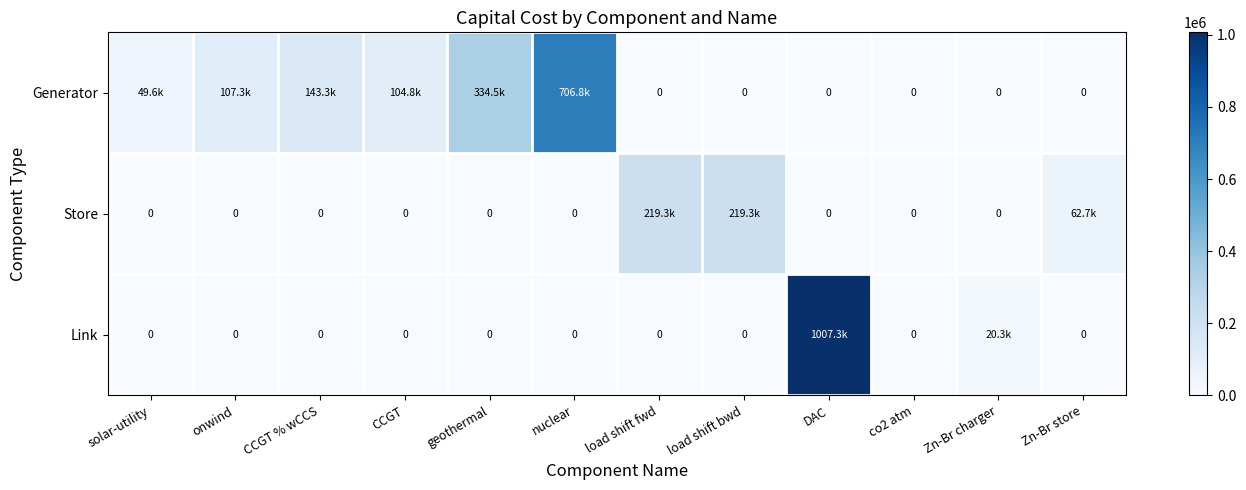

True or false: Store has a value of 0.0 at CCGT % wCCS.

True